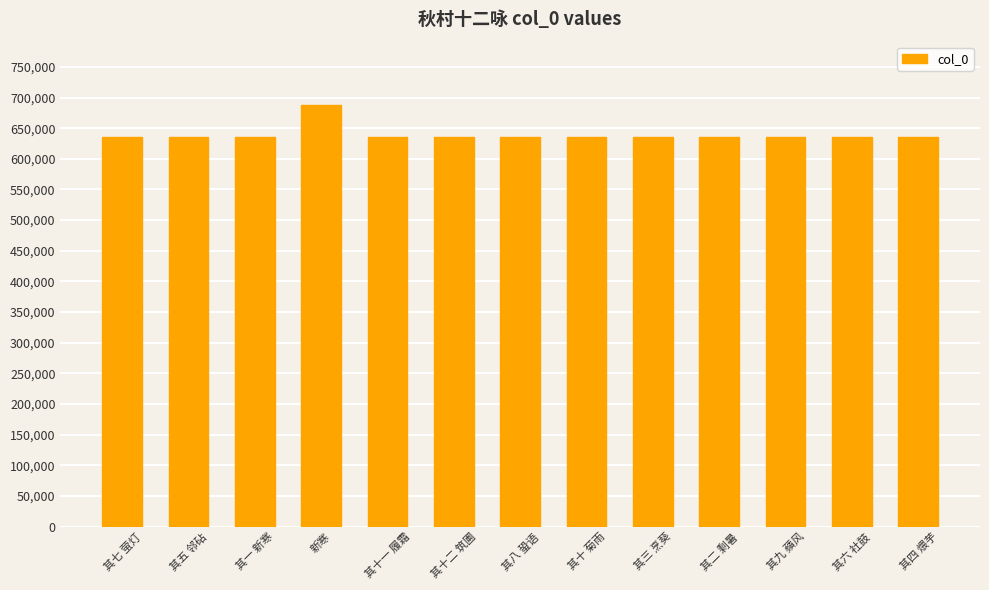

What value does the data have at 其一 新寒?

635554